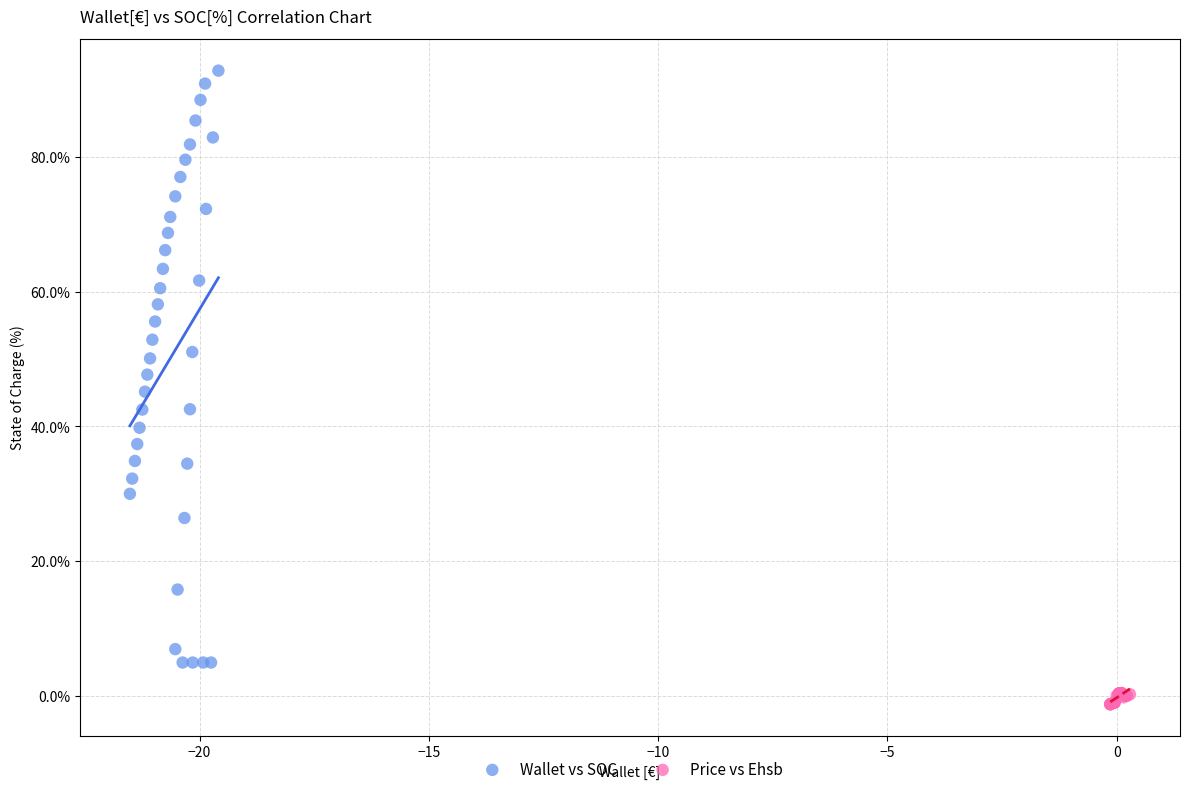

What are all the series names shown in the legend?

Wallet vs SOC, Price vs Ehsb